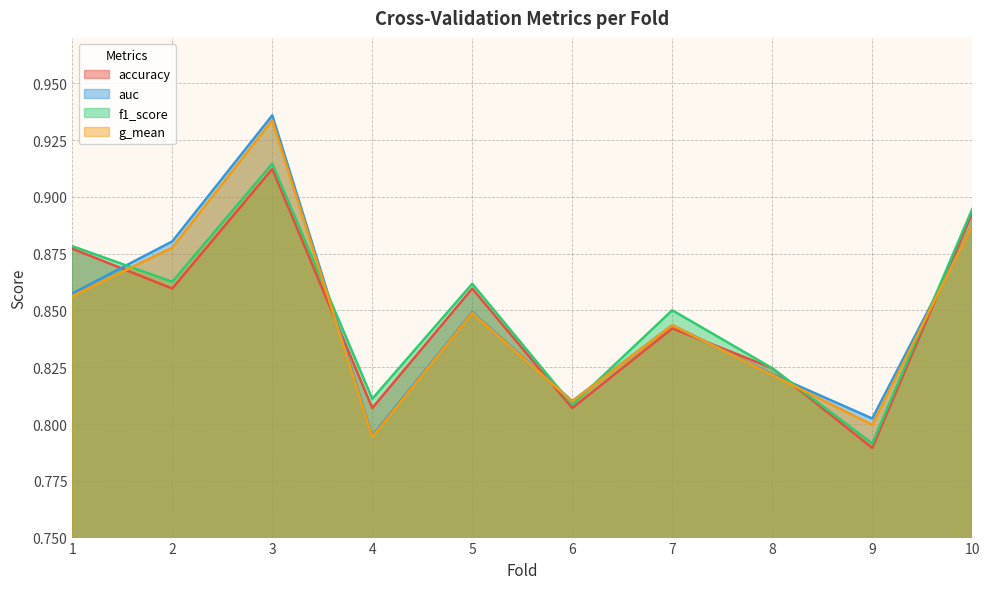

Which series has the largest range (max minus min)?

auc